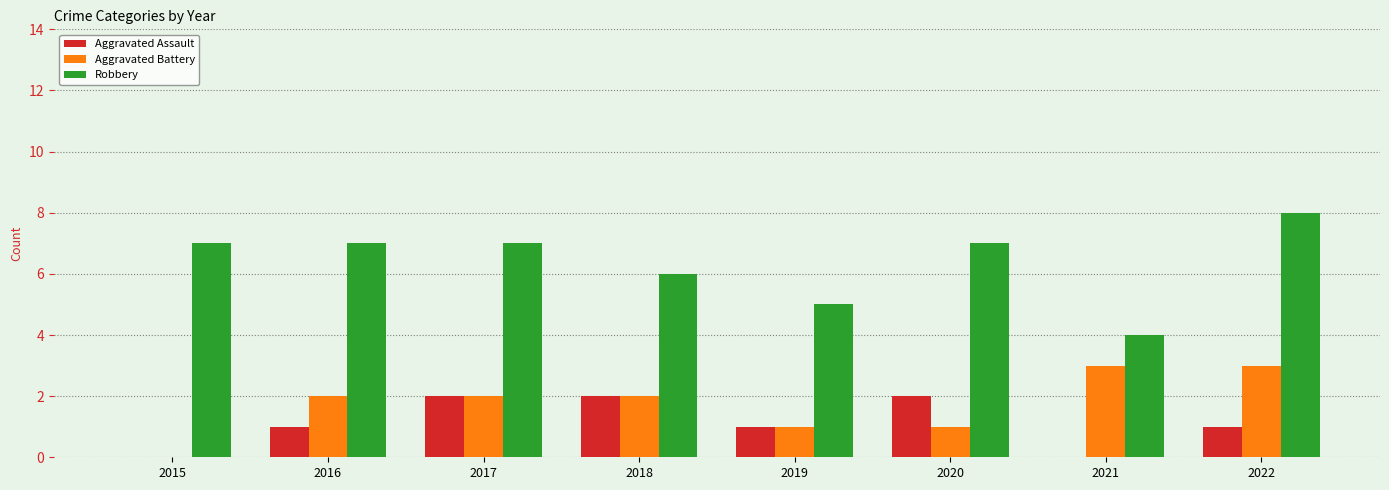

Count the Aggravated Battery values in the range 1 to 3.

7